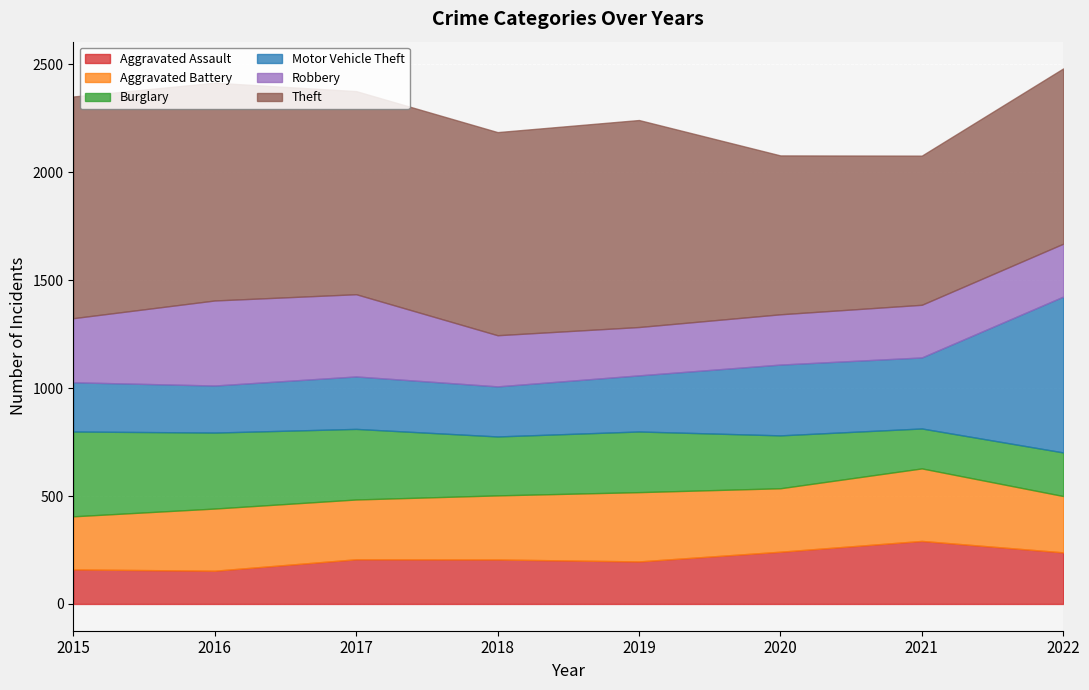

True or false: Robbery has more than 0 points higher than both neighbors.

True